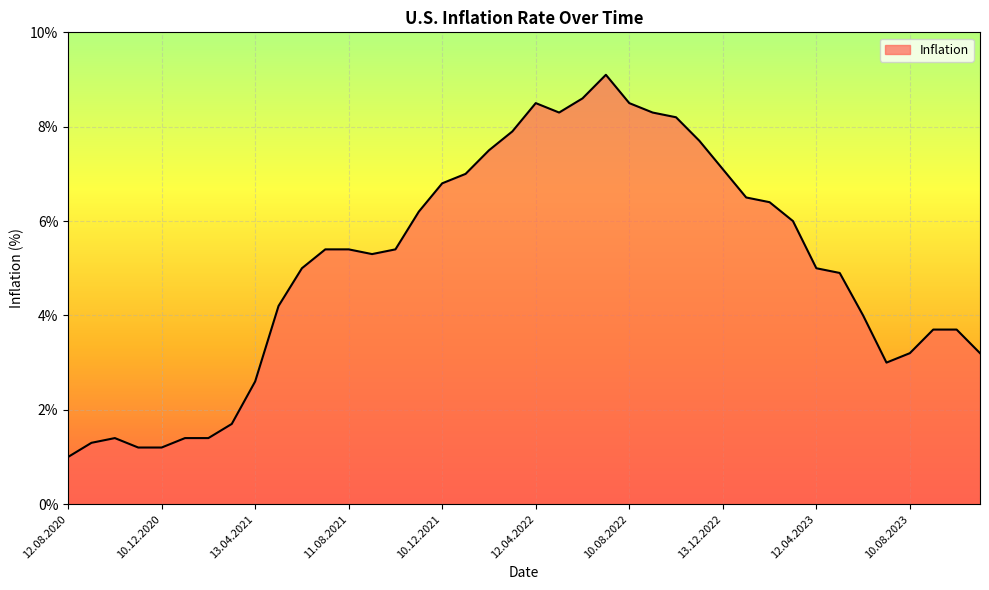

Count the number of categories in the chart.

40